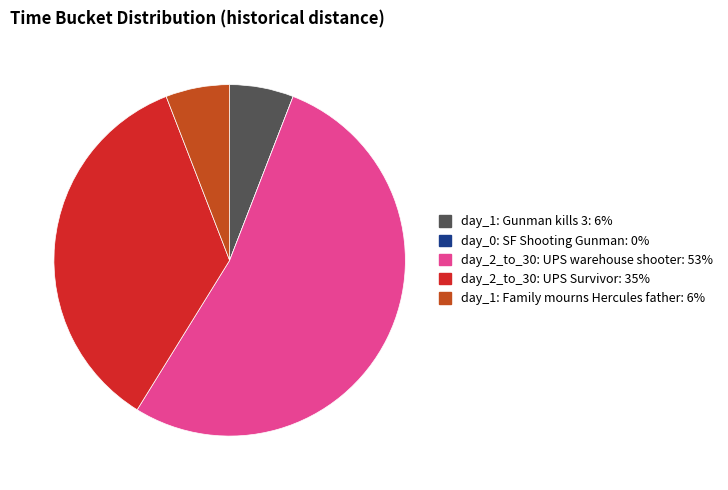

Which category has the biggest portion of the pie?

day_2_to_30: UPS warehouse shooter: 53%